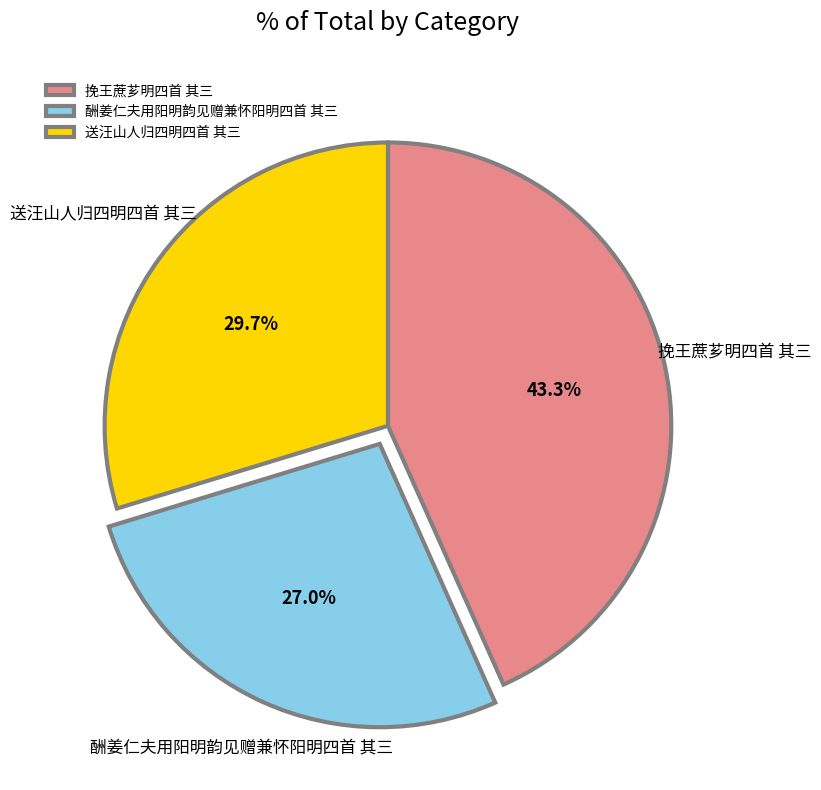

Is it true that 酬姜仁夫用阳明韵见赠兼怀阳明四首 其三 is 27% of the pie?

True